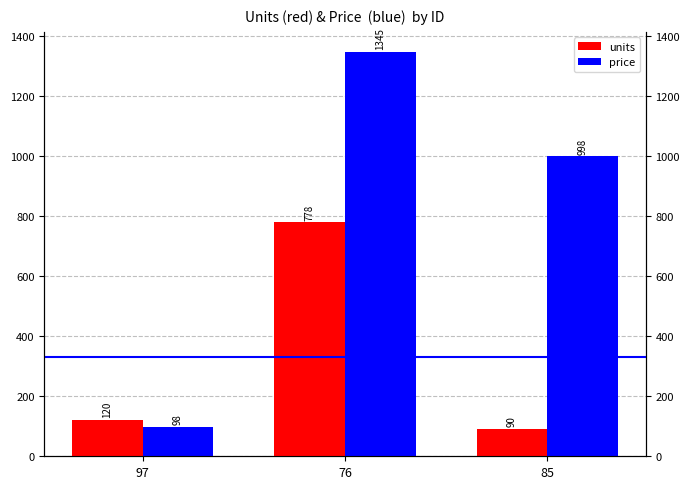

Between 76 and 85, which series saw the biggest shift?

units